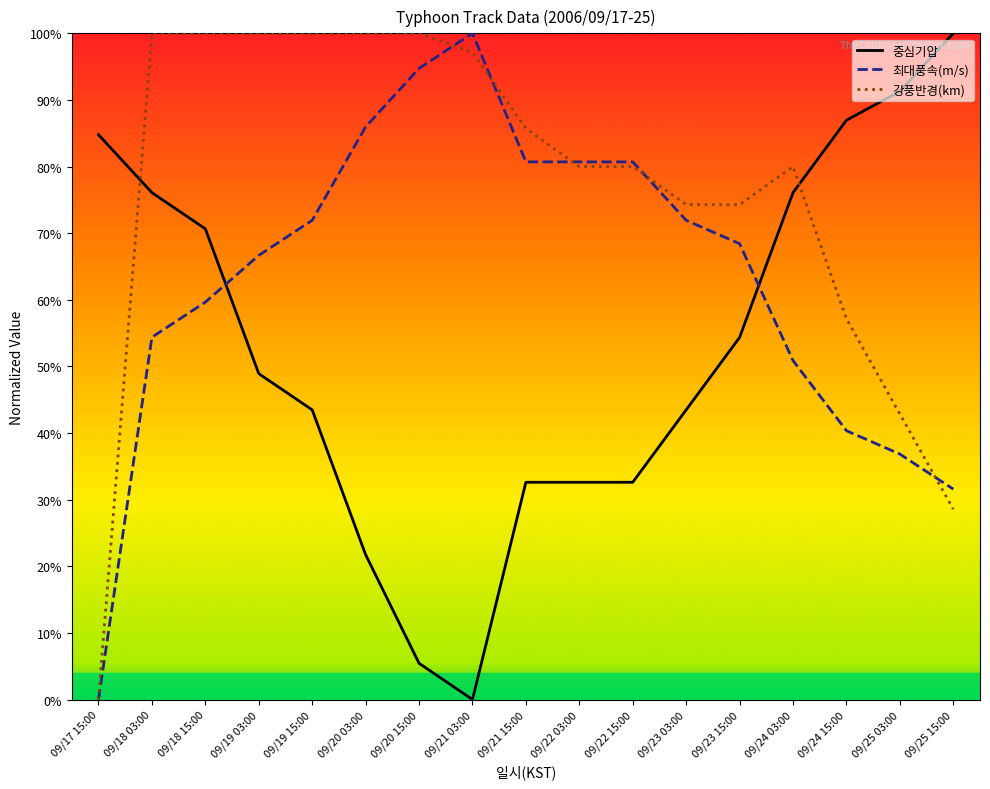

List the labels in order of 중심기압 value, largest first.

09/25 15:00, 09/25 03:00, 09/24 15:00, 09/17 15:00, 09/18 03:00, 09/24 03:00, 09/18 15:00, 09/23 15:00, 09/19 03:00, 09/19 15:00, 09/23 03:00, 09/21 15:00, 09/22 03:00, 09/22 15:00, 09/20 03:00, 09/20 15:00, 09/21 03:00